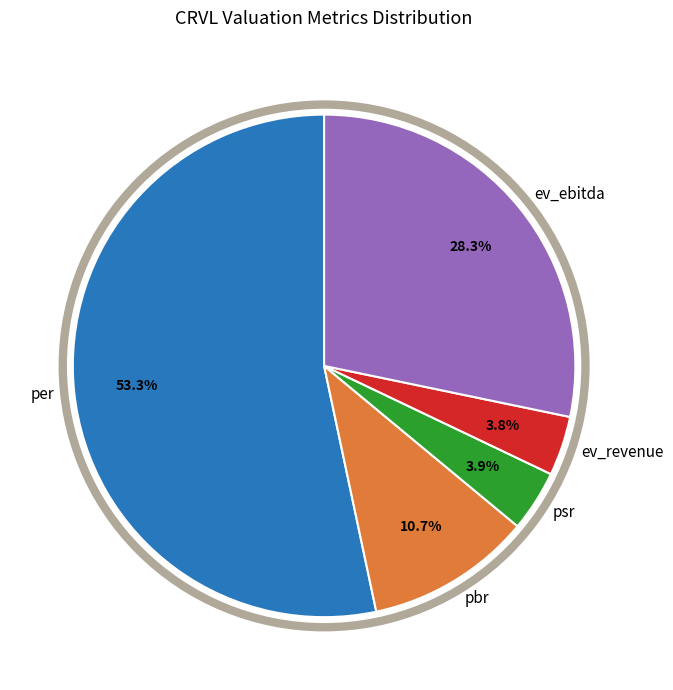

Approximately how many times larger is the value at per compared to pbr?

5.0